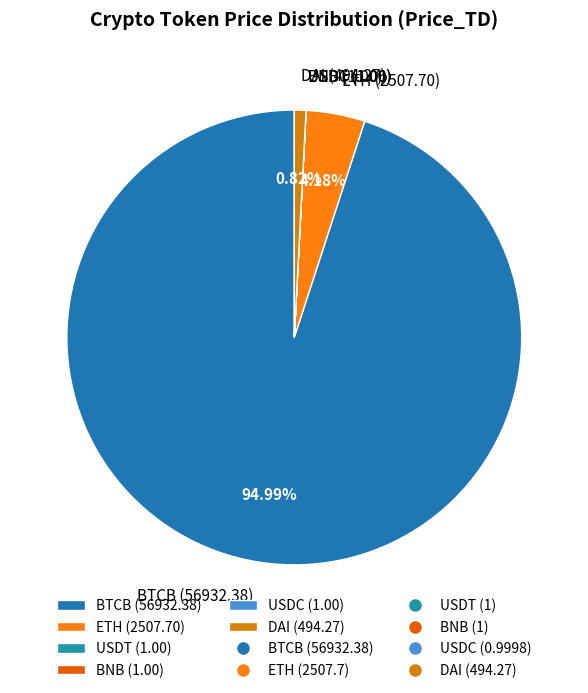

True or false: BTCB accounts for 95% of the total.

True